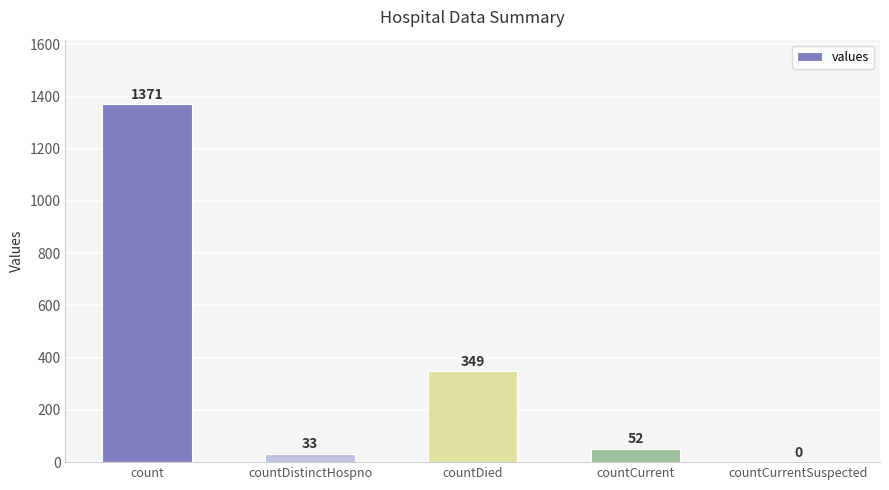

Reading left to right, transcribe all the data shown in this chart.

count=1371	countDistinctHospno=33	countDied=349	countCurrent=52	countCurrentSuspected=0